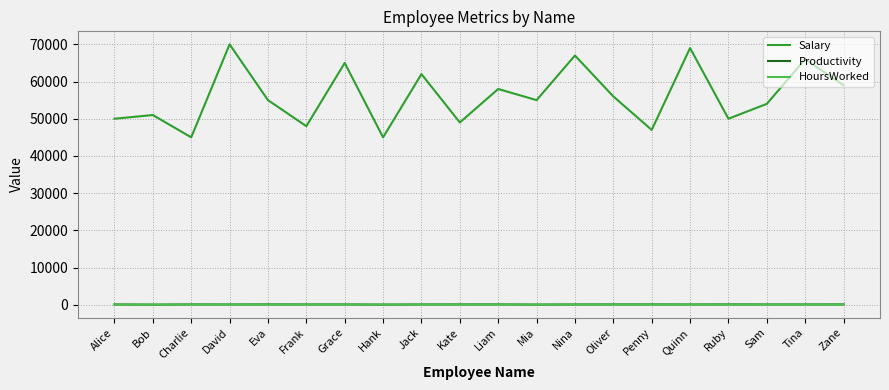

Which label corresponds to the largest value in the chart?

David